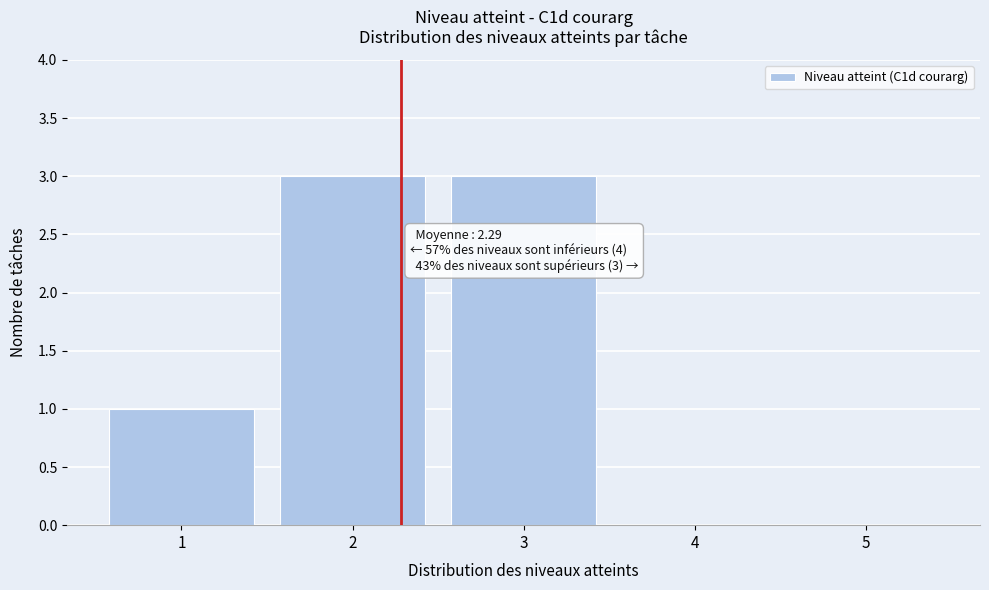

Reading left to right, transcribe all the data shown in this chart.

1=1	2=3	3=3	4=0	5=0